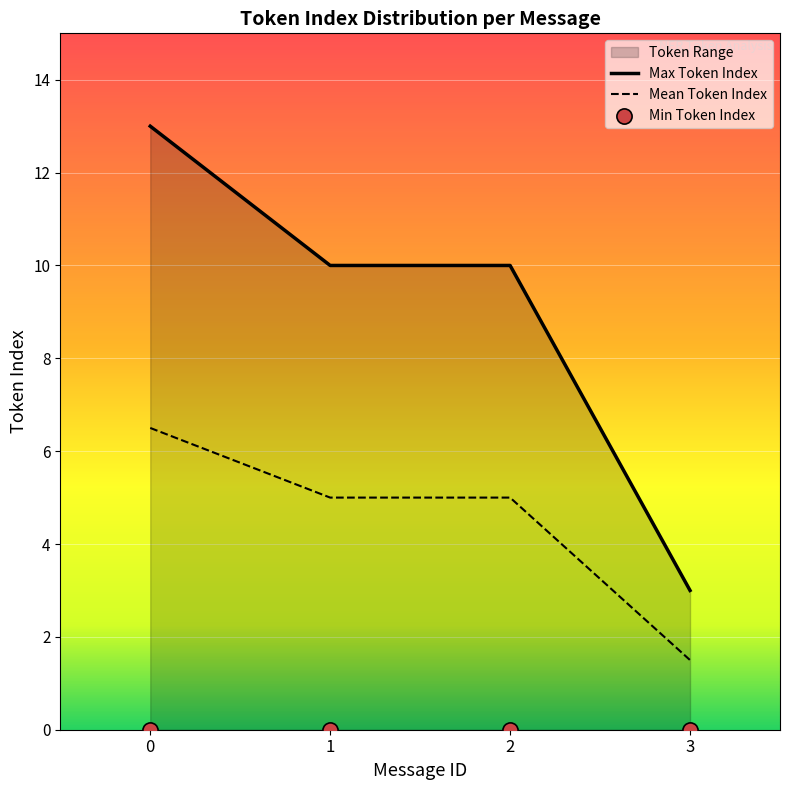

Which series reaches the maximum Y coordinate?

Max Token Index